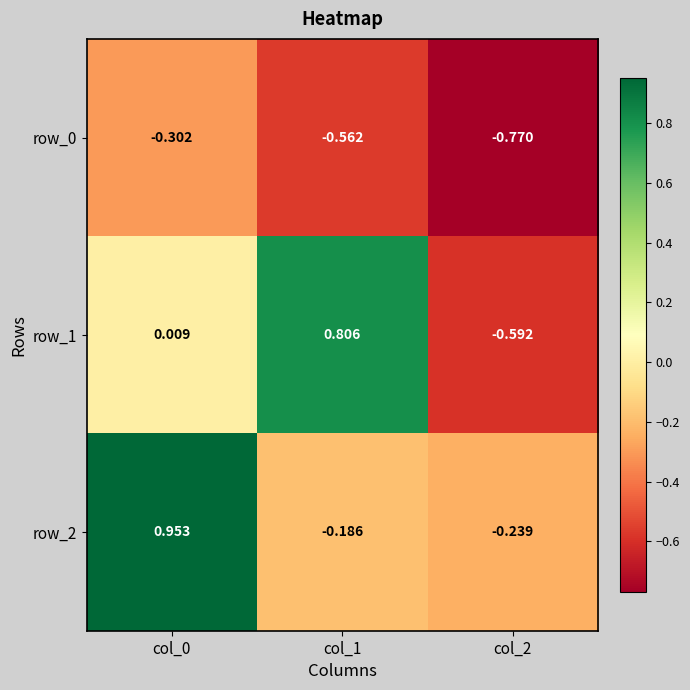

Is the value of row_2 at col_2 greater than the value of row_1 at col_1?

No